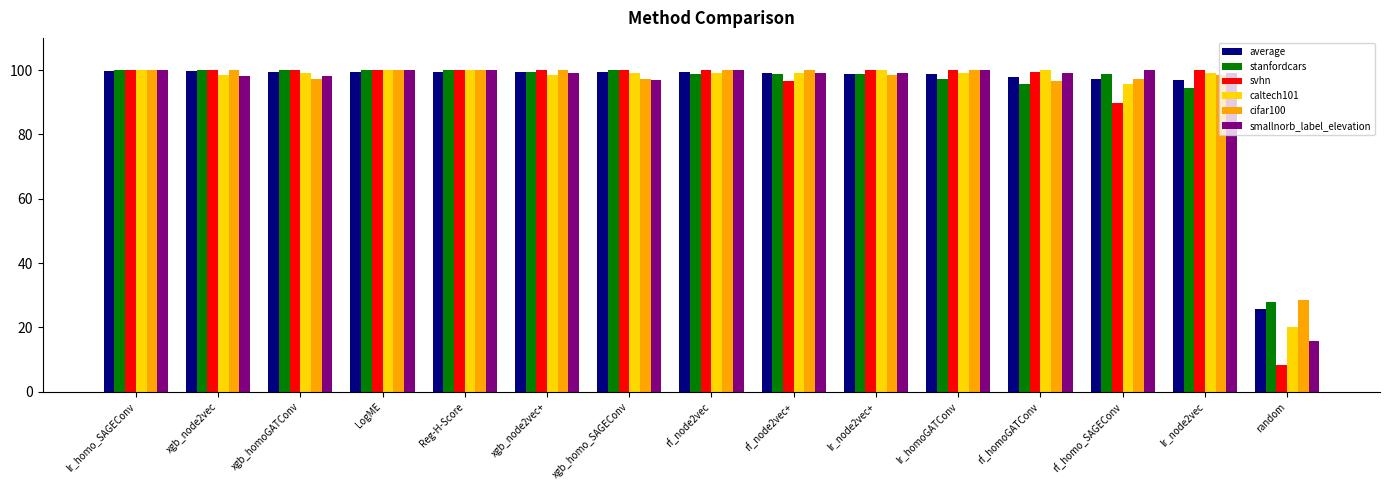

How many series are shown in this chart?

6